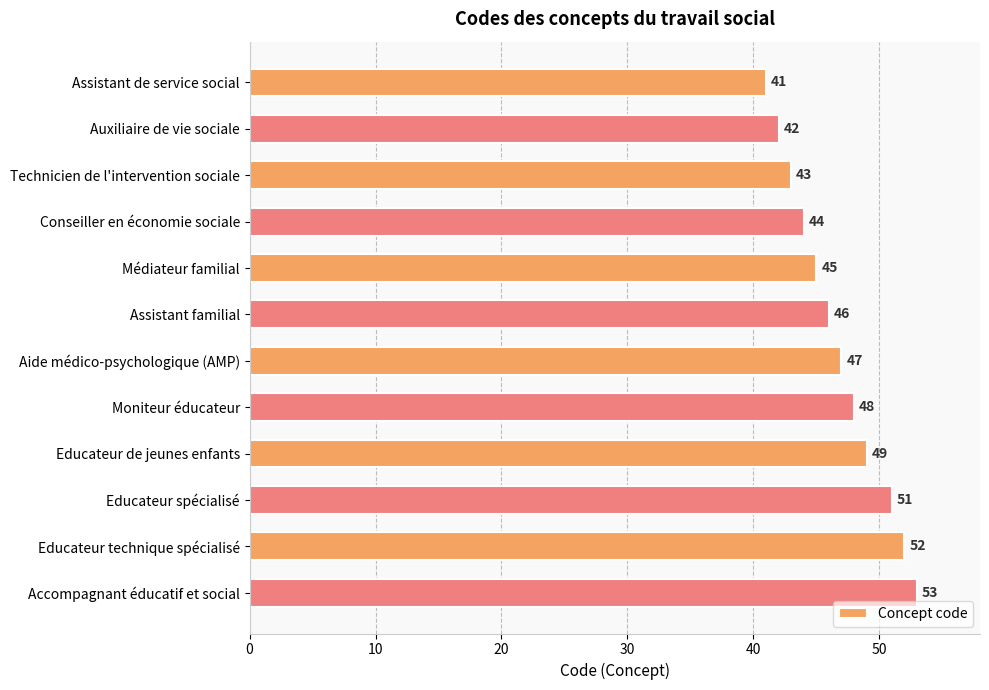

Rank the categories by value from highest to lowest.

Accompagnant éducatif et social, Educateur technique spécialisé, Educateur spécialisé, Educateur de jeunes enfants, Moniteur éducateur, Aide médico-psychologique (AMP), Assistant familial, Médiateur familial, Conseiller en économie sociale, Technicien de l'intervention sociale, Auxiliaire de vie sociale, Assistant de service social